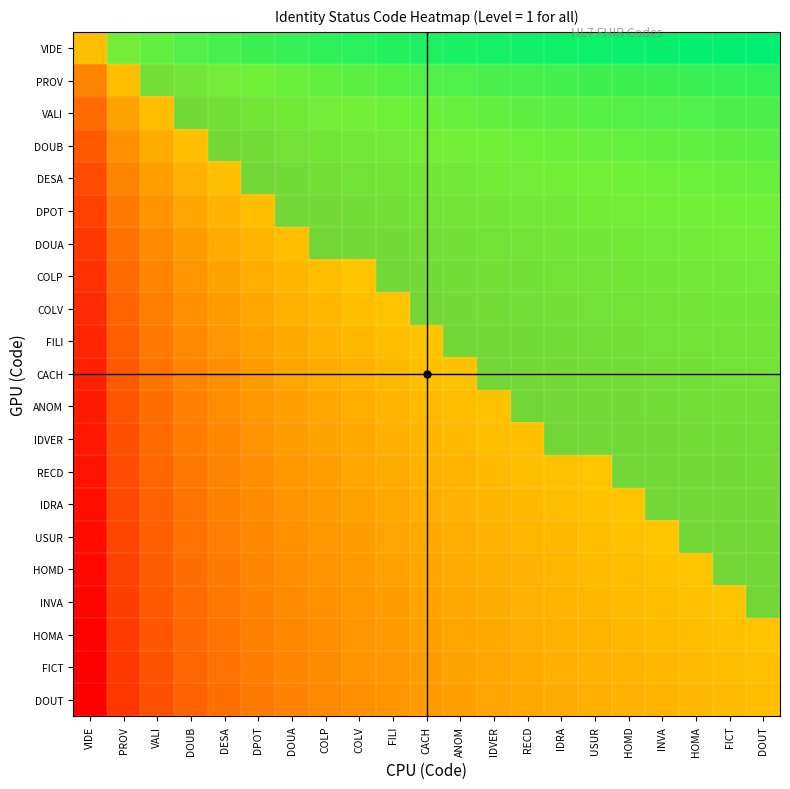

Count the number of categories in the chart.

21